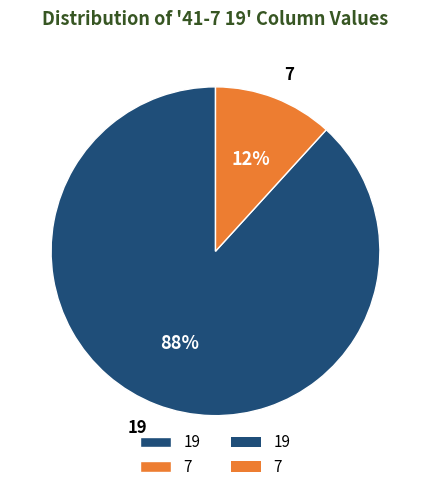

Do 19 and 7 together represent more than half of the pie?

Yes